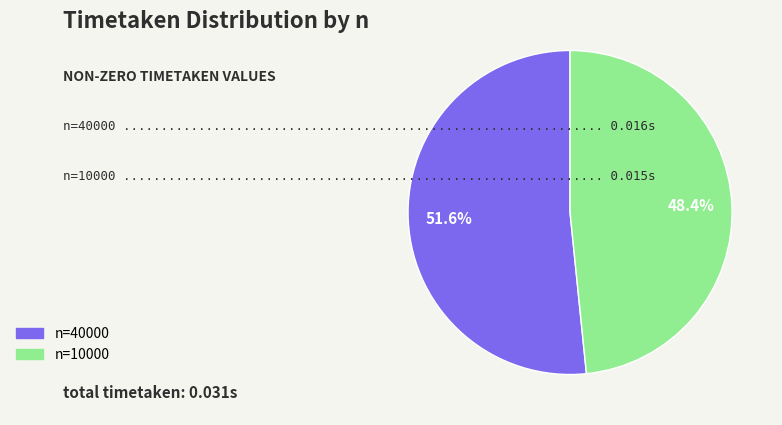

Is there a majority slice in this chart?

Yes